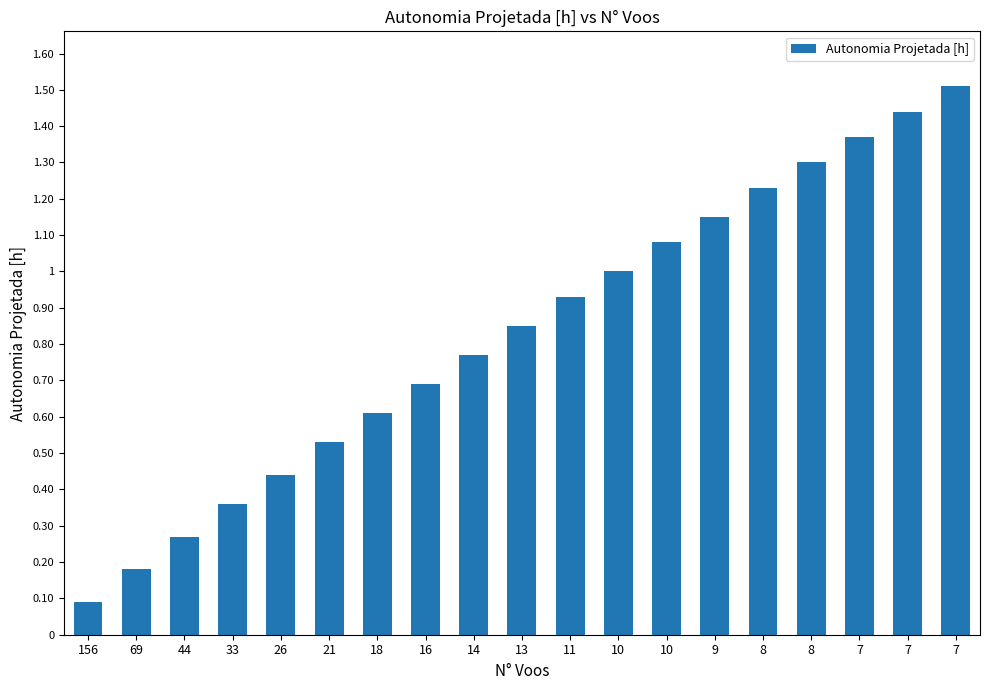

List the labels in order of value, largest first.

7, 7, 7, 8, 8, 9, 10, 10, 11, 13, 14, 16, 18, 21, 26, 33, 44, 69, 156